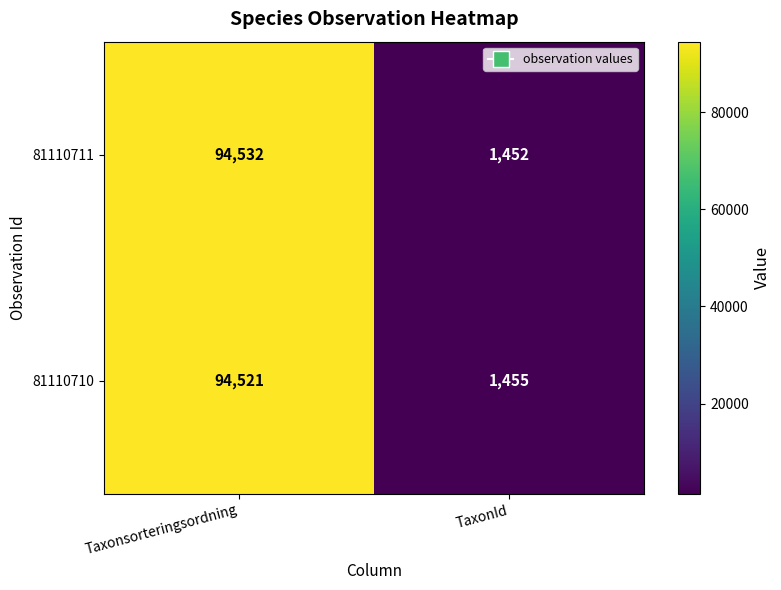

List the series in order of their overall mean, highest first.

81110711, 81110710